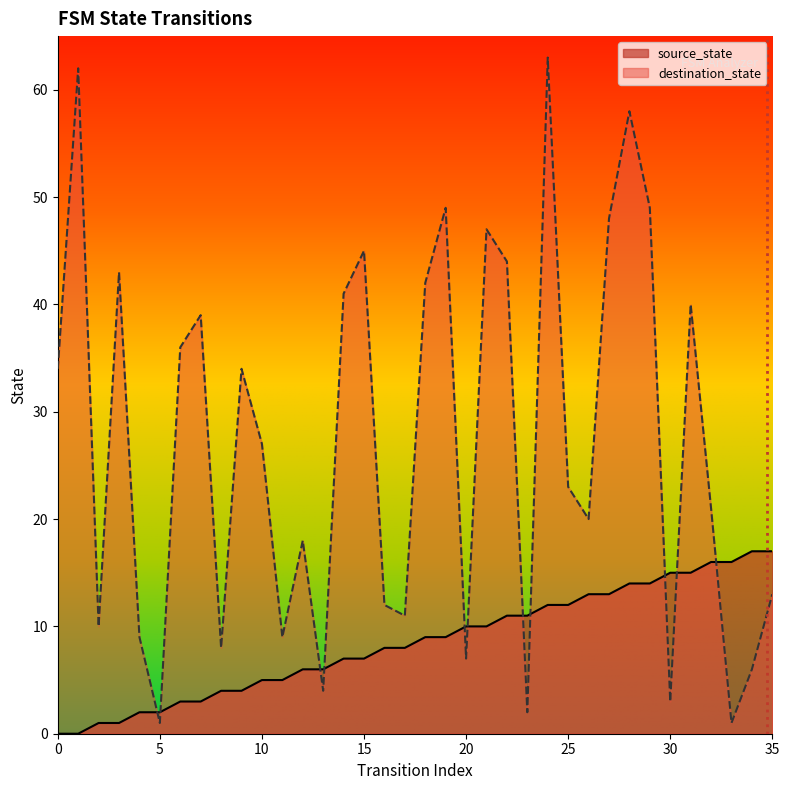

How many categories are shown in the chart?

36